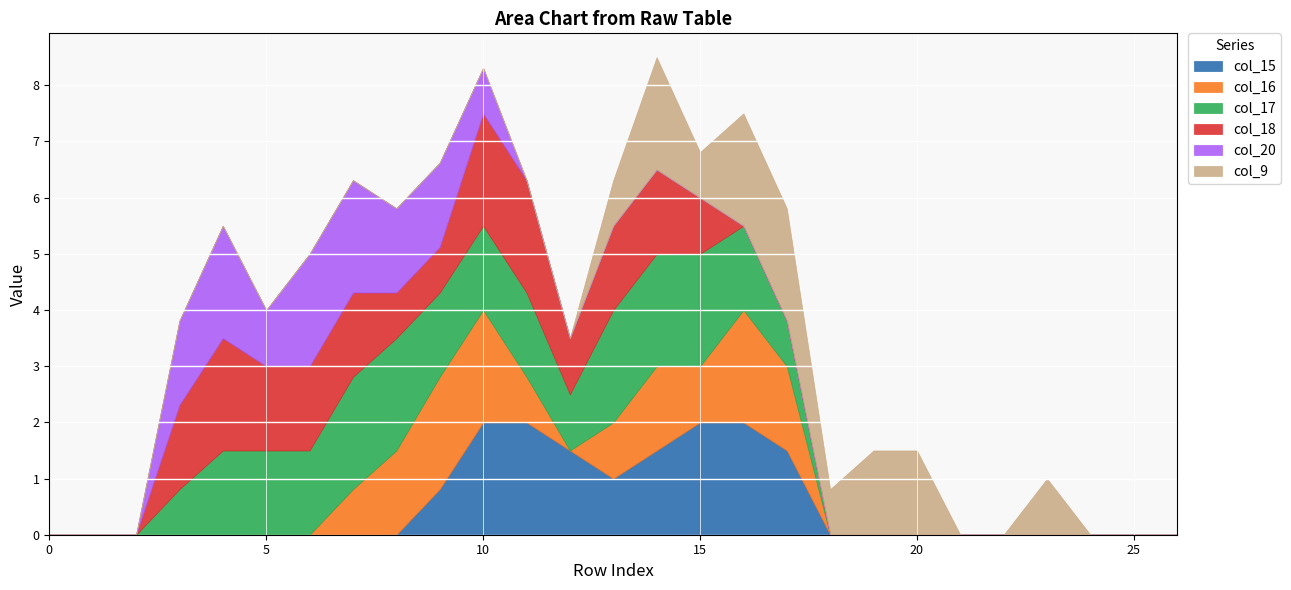

What is the maximum value for col_15?

2.0